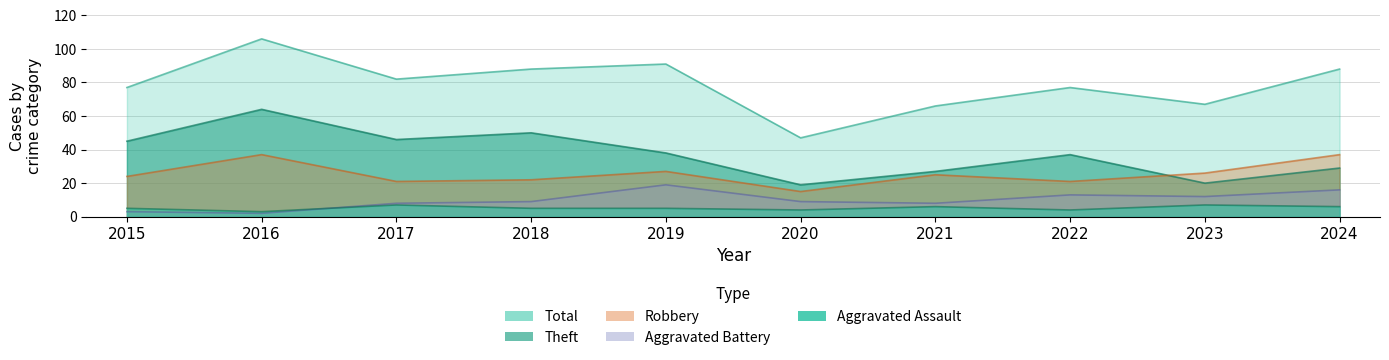

Rank the categories by Aggravated Assault value from lowest to highest.

2016, 2020, 2022, 2015, 2018, 2019, 2021, 2024, 2017, 2023